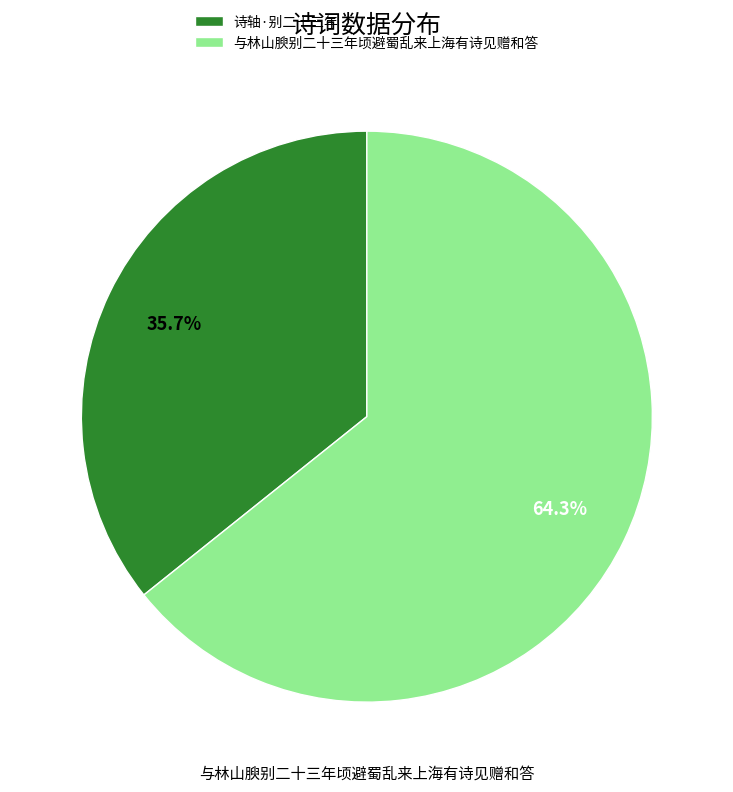

Rank the categories by value from lowest to highest.

诗轴·别二十三年, 与林山腴别二十三年顷避蜀乱来上海有诗见赠和答